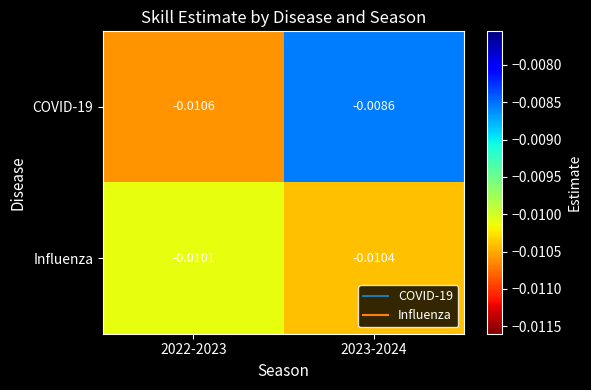

At 2022-2023, list the series in order from smallest to largest.

COVID-19, Influenza